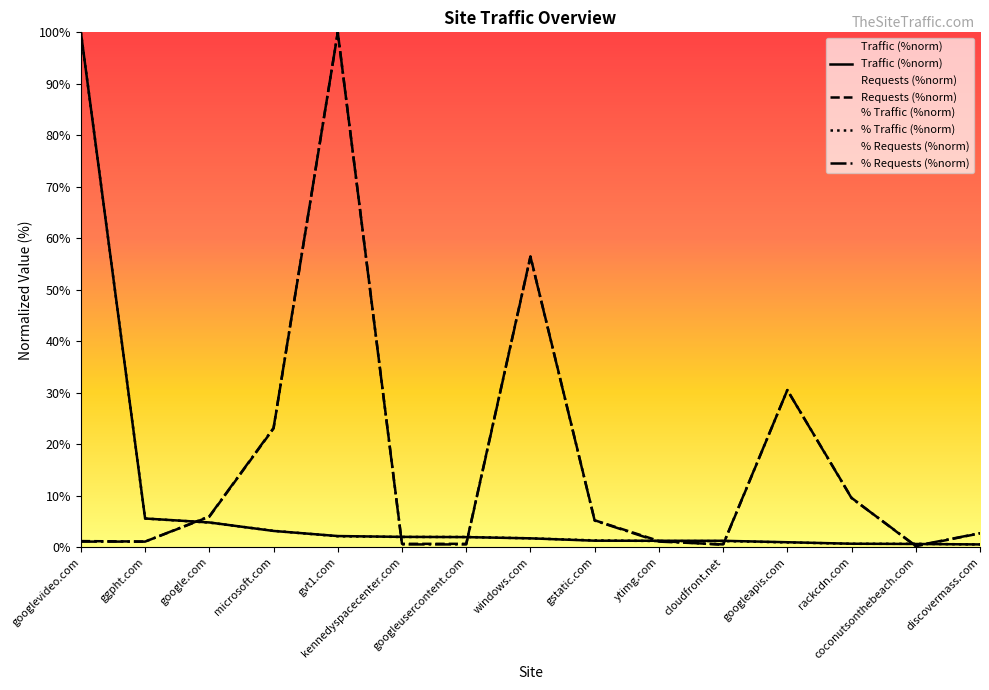

Where does the Requests series first go above 2?

google.com